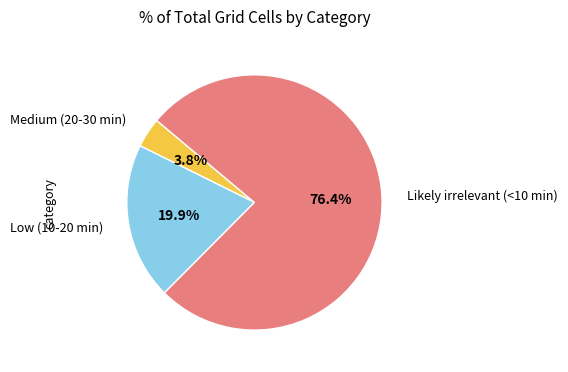

Is the sum of Medium (20-30 min) and Likely irrelevant (<10 min) greater than half?

Yes